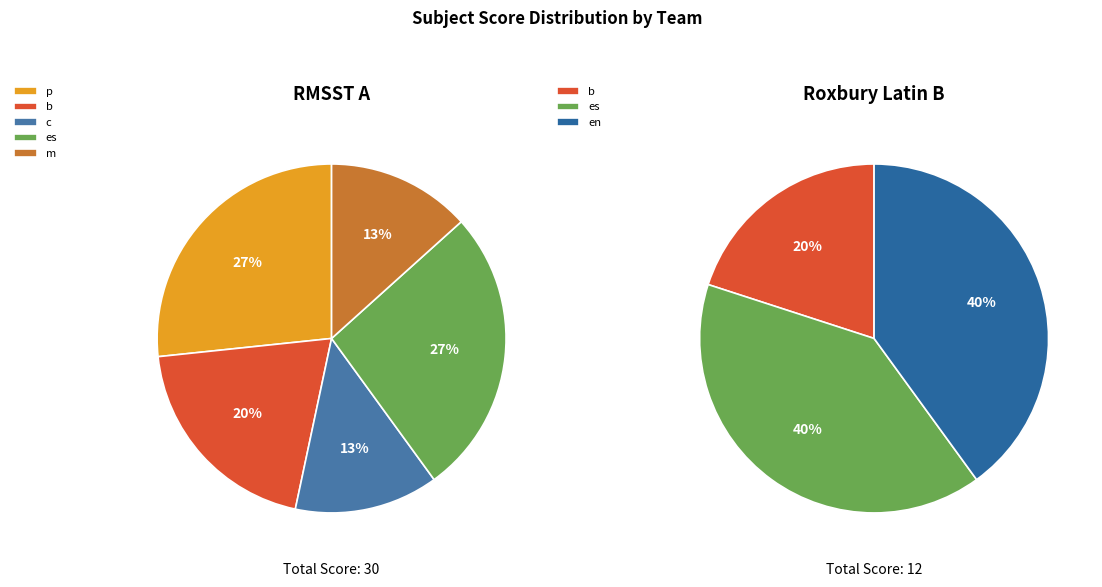

Is there any slice that represents more than half of the pie?

No